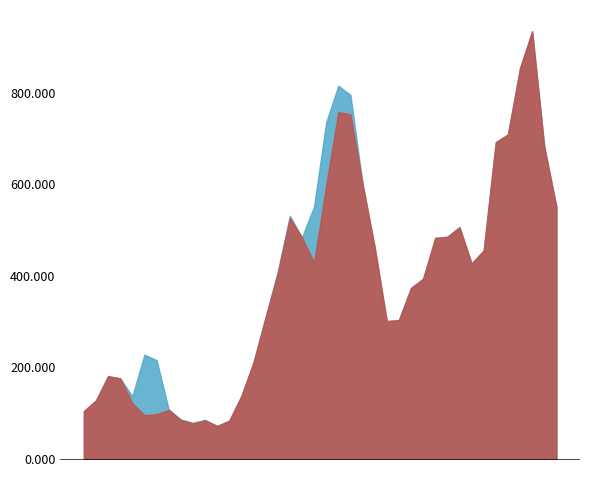

What is the smallest value displayed?

71.5